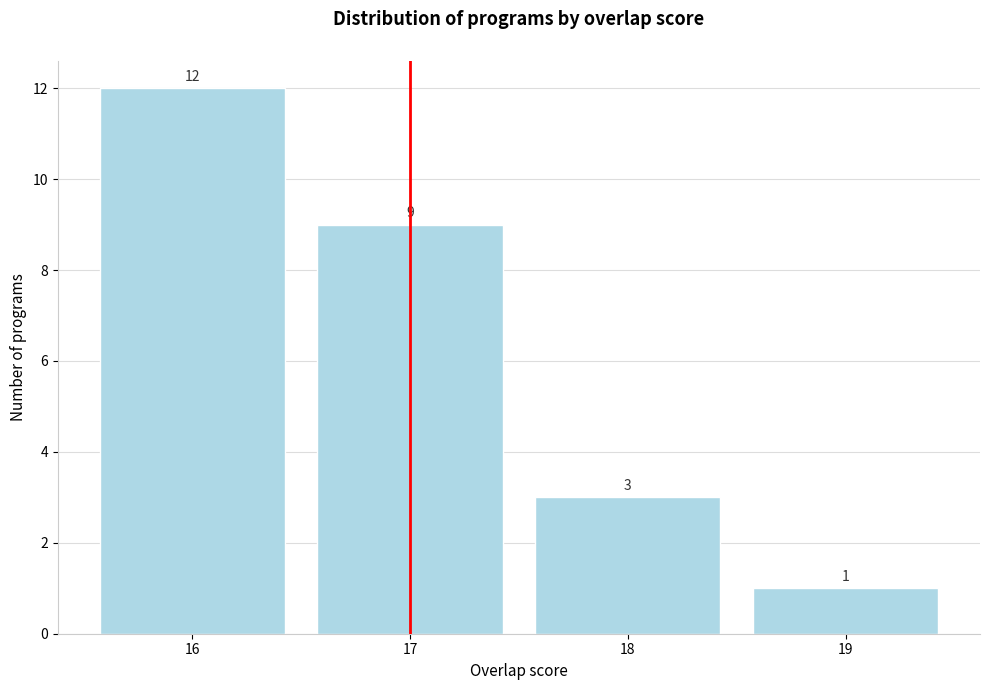

Reading left to right, transcribe this chart: for each bar, give the range it covers on the x-axis and its height.

15.5 to 16.5: 12
16.5 to 17.5: 9
17.5 to 18.5: 3
18.5 to 19.5: 1